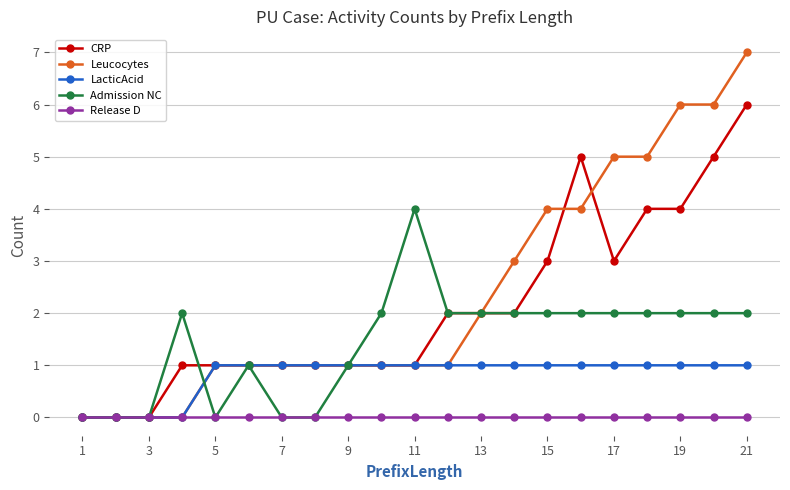

List the series in order of their peak value, highest first.

Leucocytes, CRP, Admission NC, LacticAcid, Release D